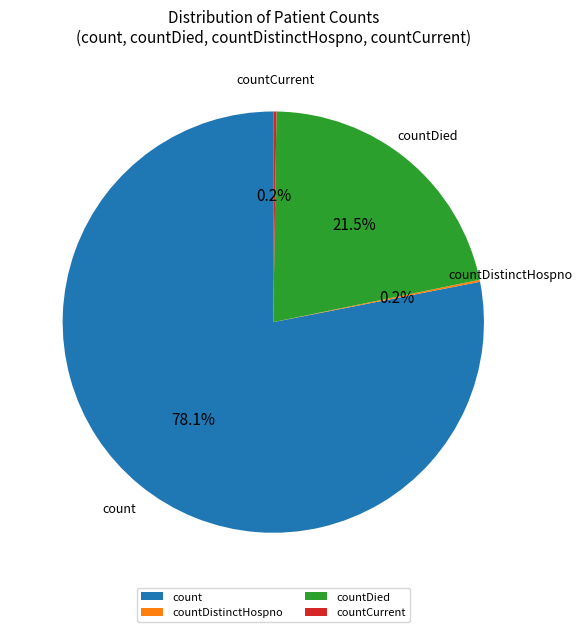

To the nearest percent, what is the combined percentage of countDied and count?

100%